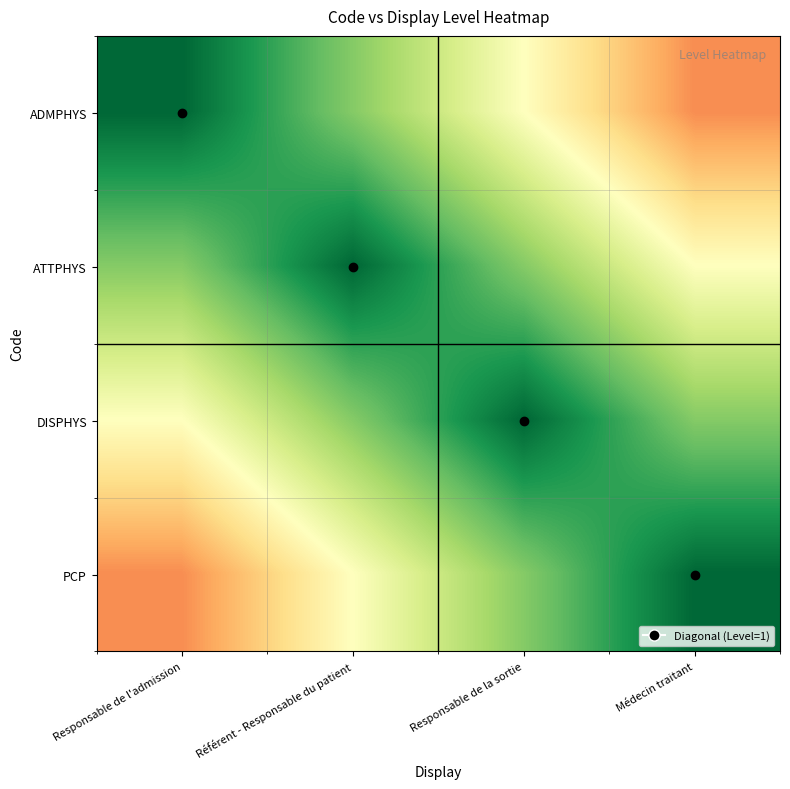

How many series are shown in this chart?

4